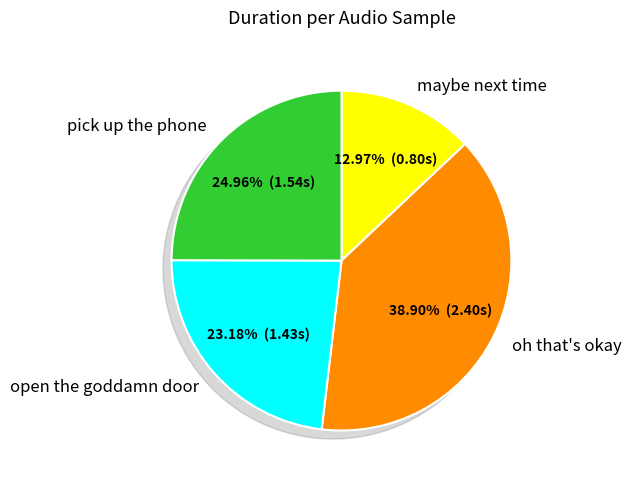

Count the number of slices in the pie.

4